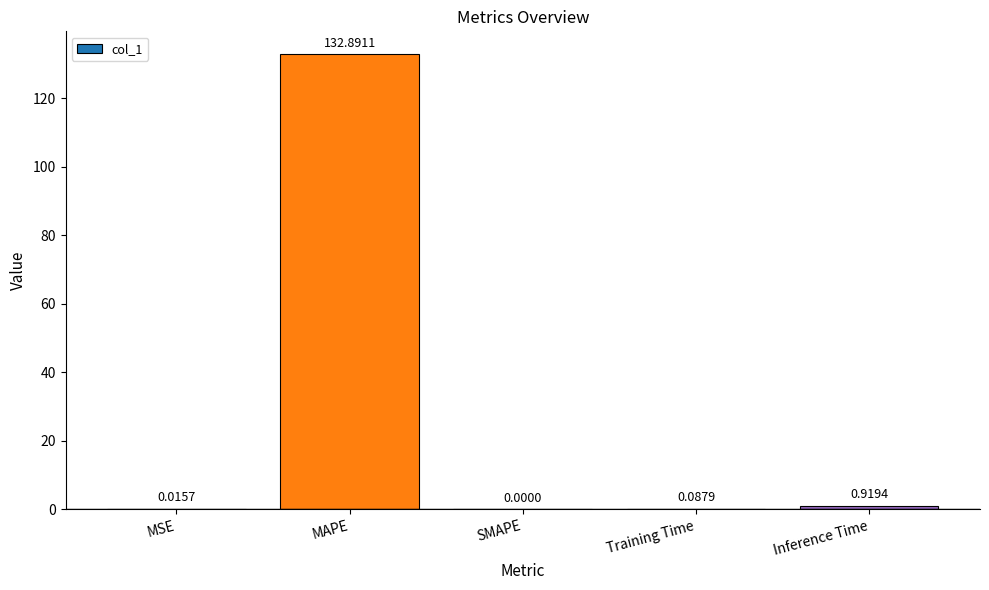

What is the change in value from MAPE to Training Time?

-132.8